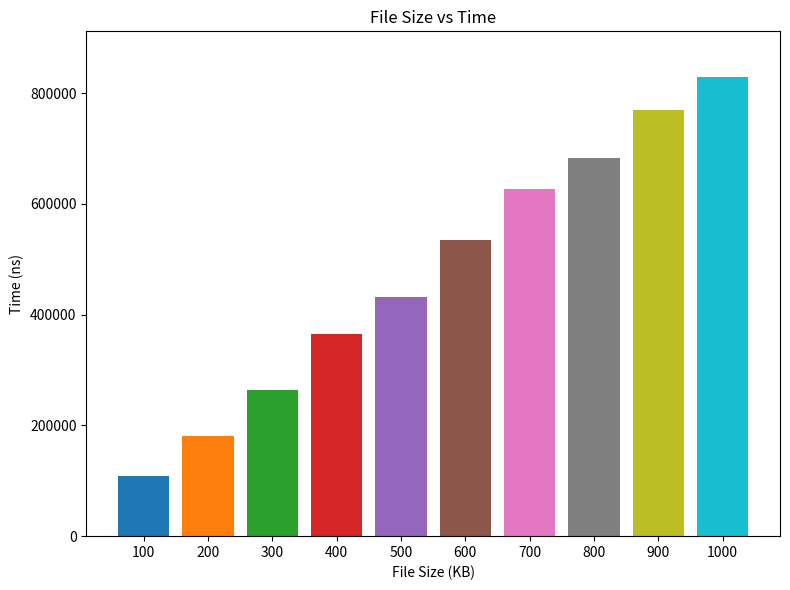

Does the chart contain stacked bars?

No